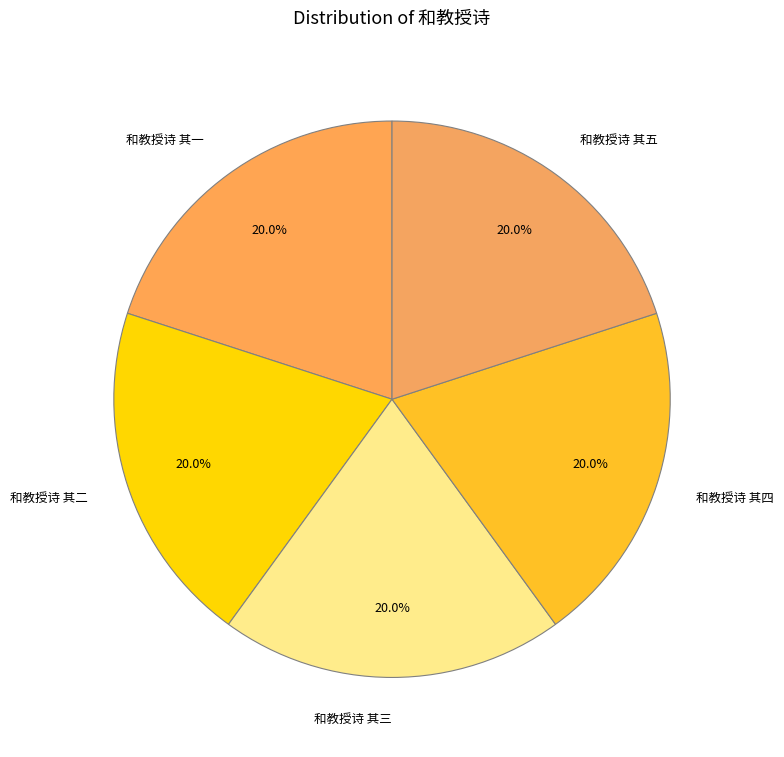

Does 和教授诗 其四 represent more than half of the total?

No